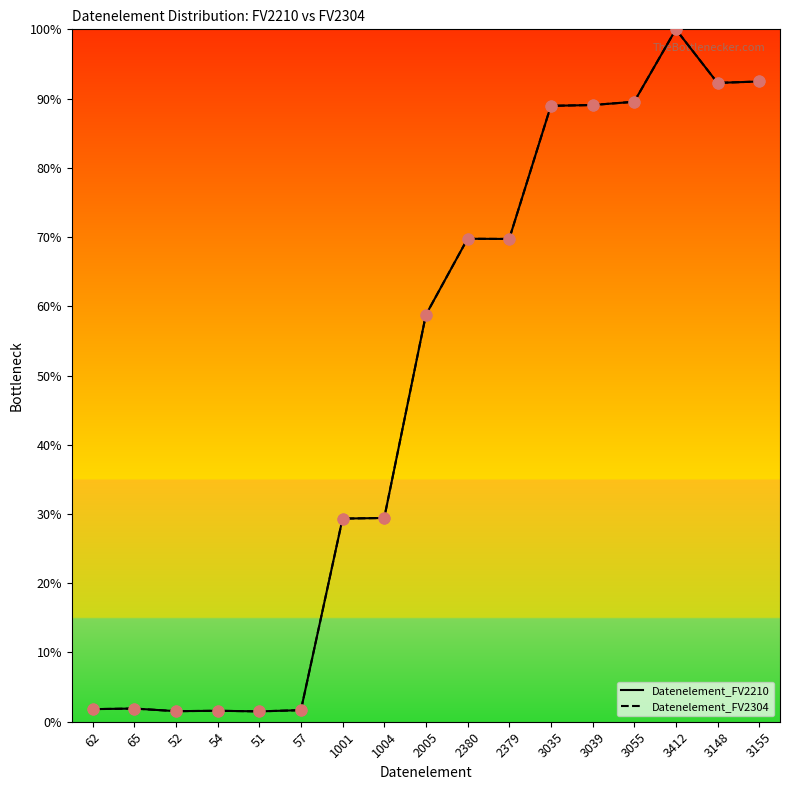

Which series has the largest Y range (max minus min)?

Datenelement_FV2210